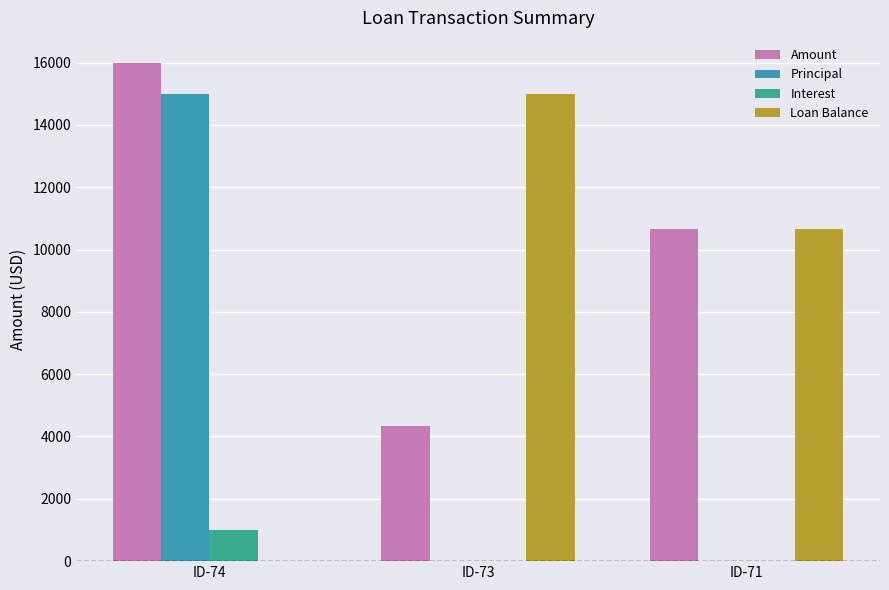

At which category is the sum across all series the highest?

ID-74